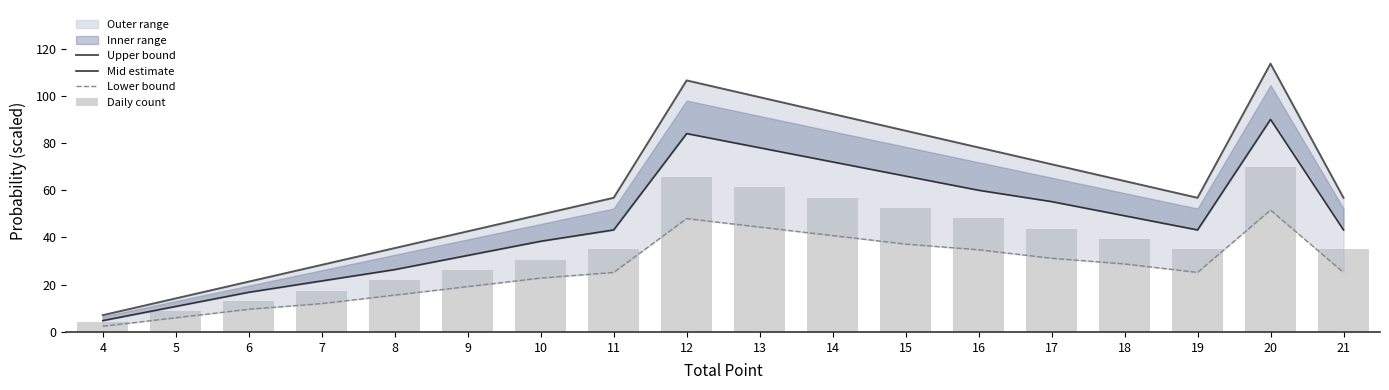

The value of Mid estimate at 12 is 84.0. True or false?

True